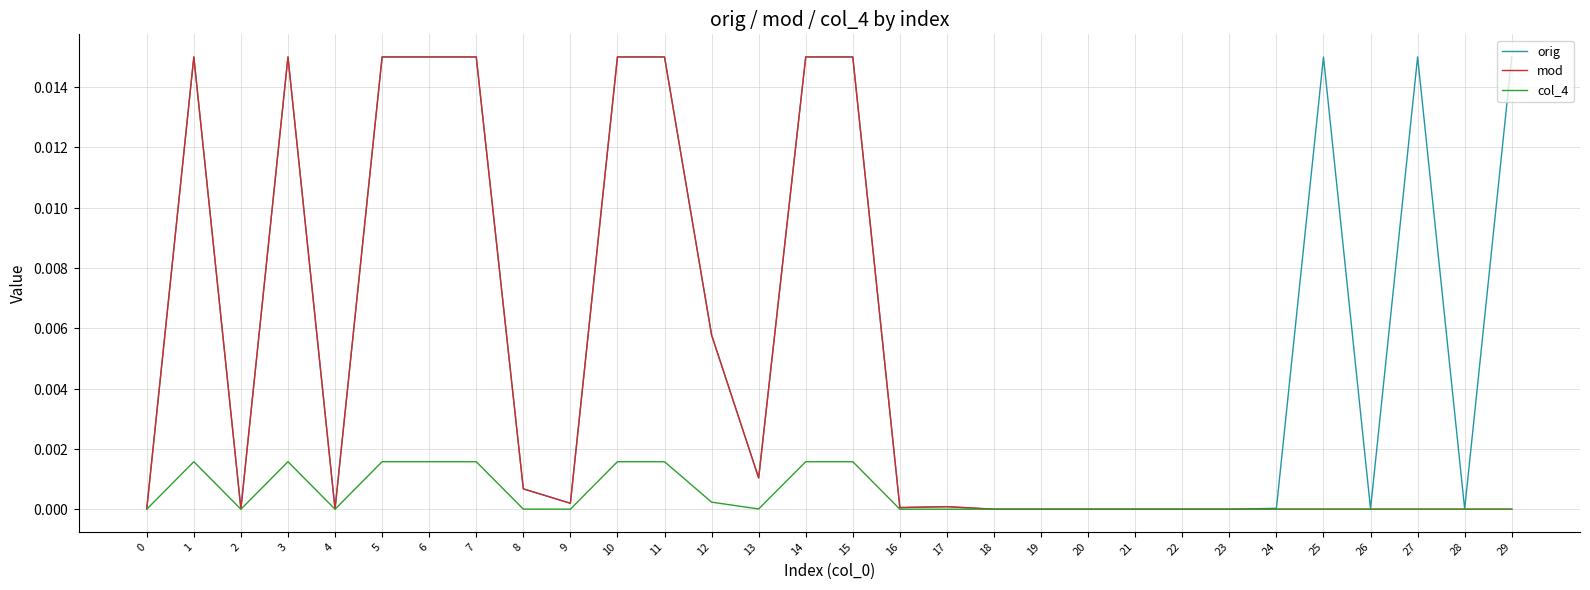

In orig, how many points are lower than both neighbors (excluding endpoints)?

7